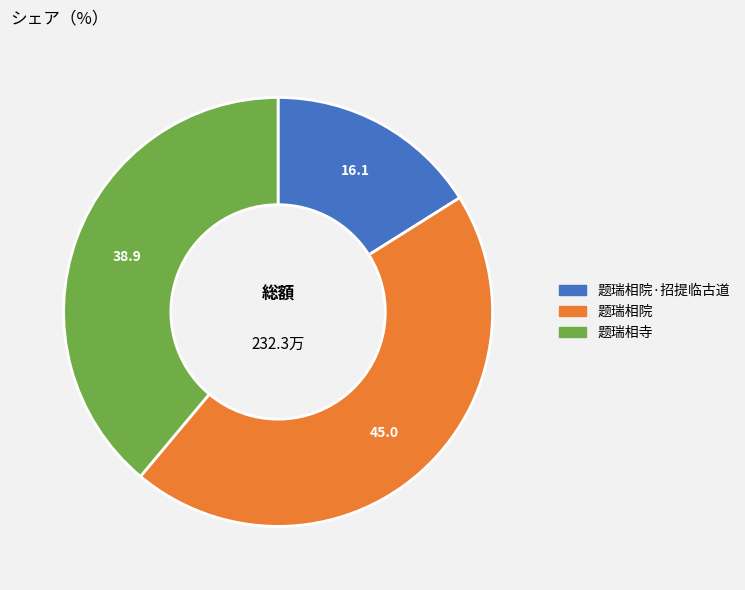

Which category has the smallest portion of the pie?

题瑞相院·招提临古道